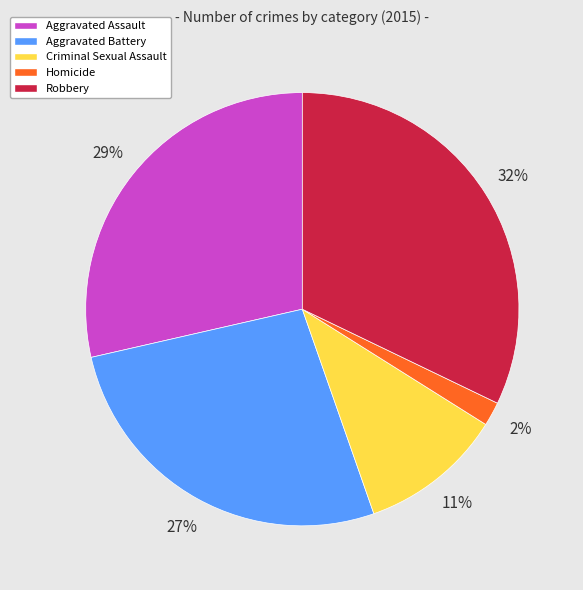

Is there a majority slice in this chart?

No